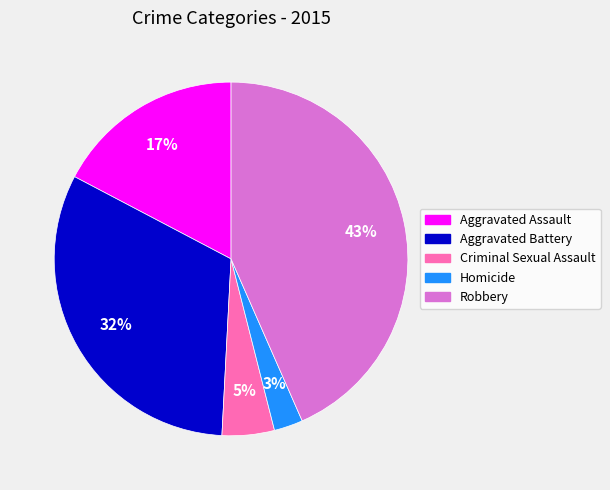

Is there any slice that represents more than half of the pie?

No